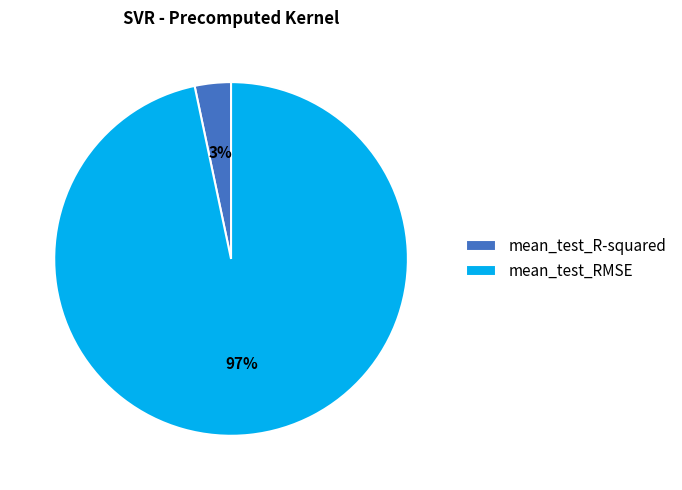

Combined, do mean_test_RMSE and mean_test_R-squared account for over 50%?

Yes